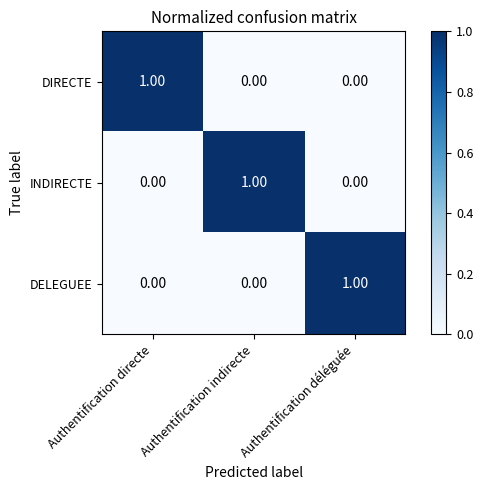

At how many categories does at least one series exceed 0?

3